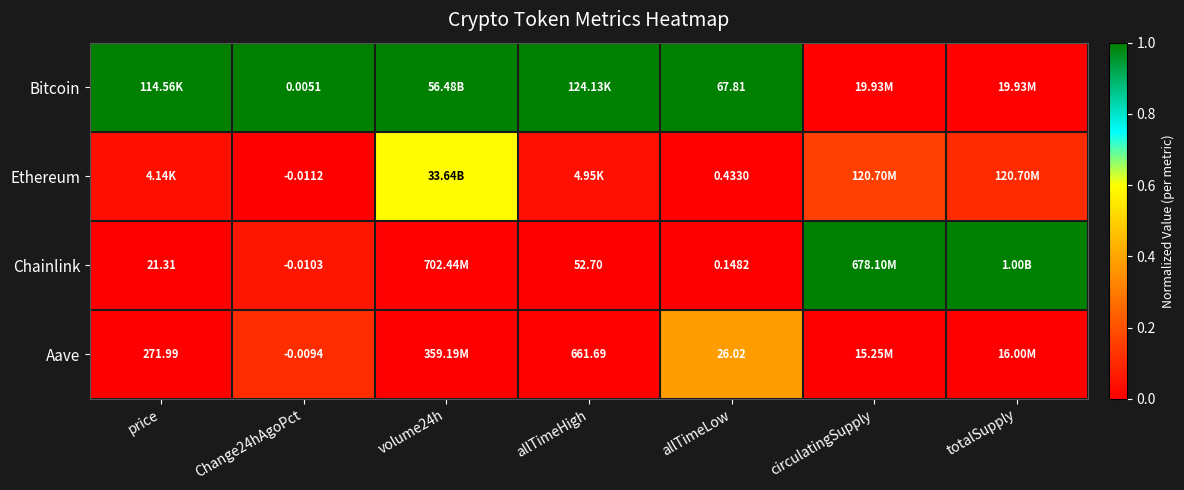

Is the value of Aave at allTimeHigh greater than the value of Ethereum at allTimeLow?

Yes